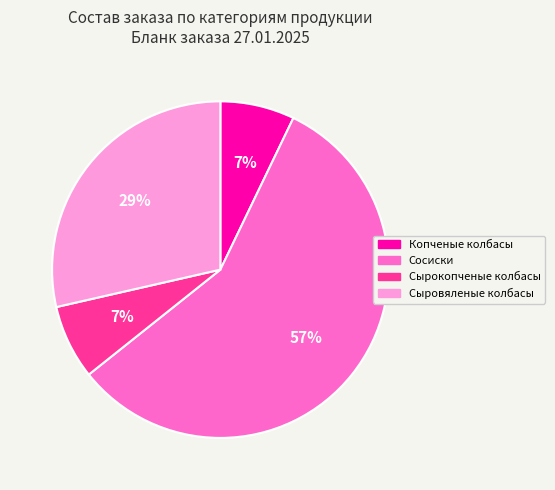

To the nearest percent, what percentage of the pie is Сосиски?

57%